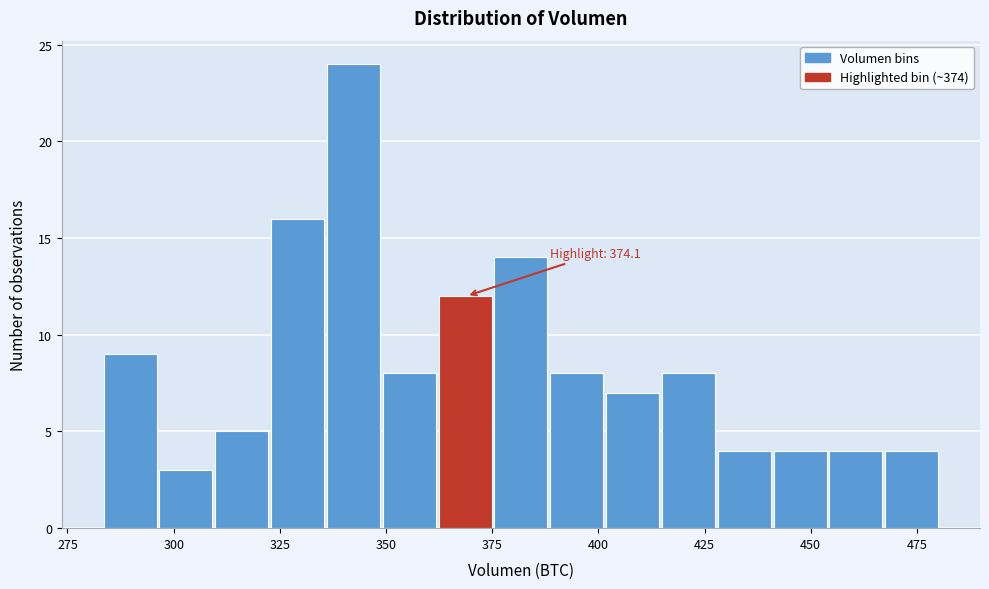

Around what value on the x-axis is the tallest bar? Give the approximate position of its centre, as read against the axis.

340